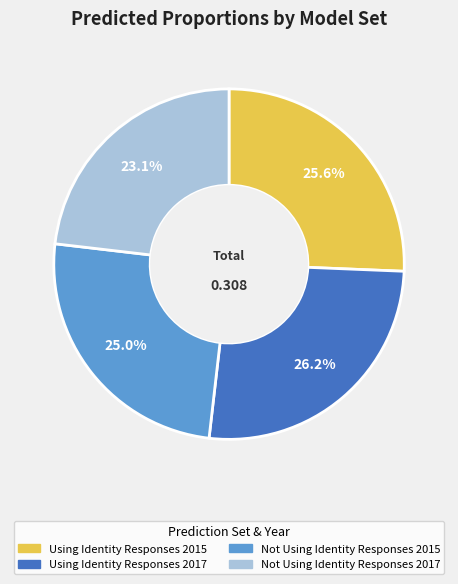

Is there any slice that represents more than half of the pie?

No